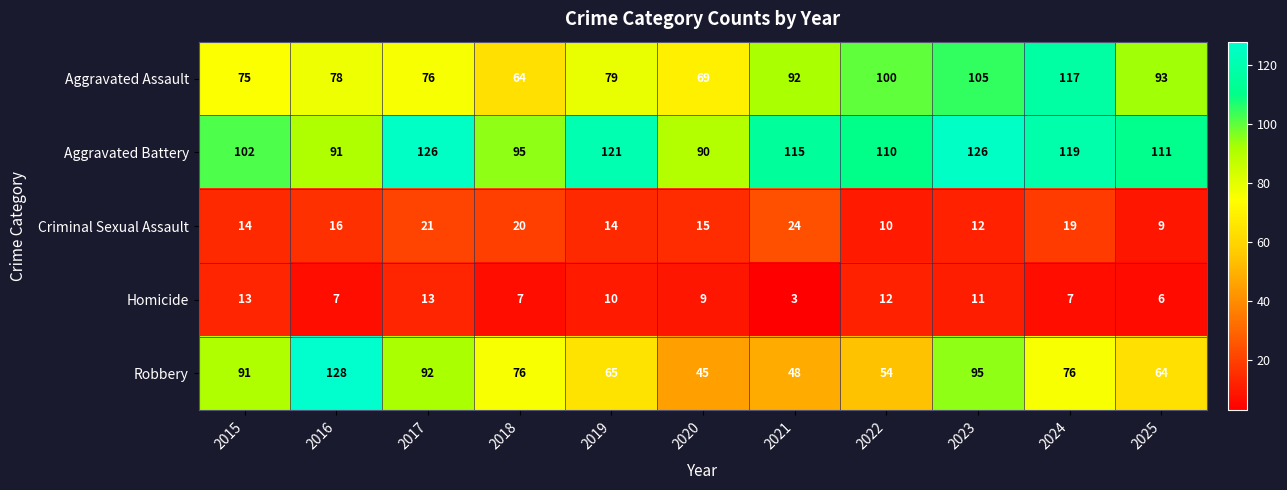

Which category has the highest value across all series?

2016